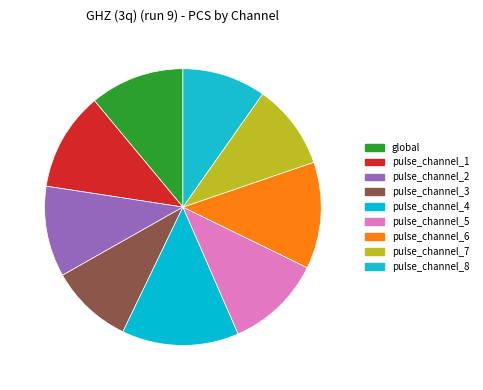

What is the largest slice in the pie chart?

13.7% (46.3)